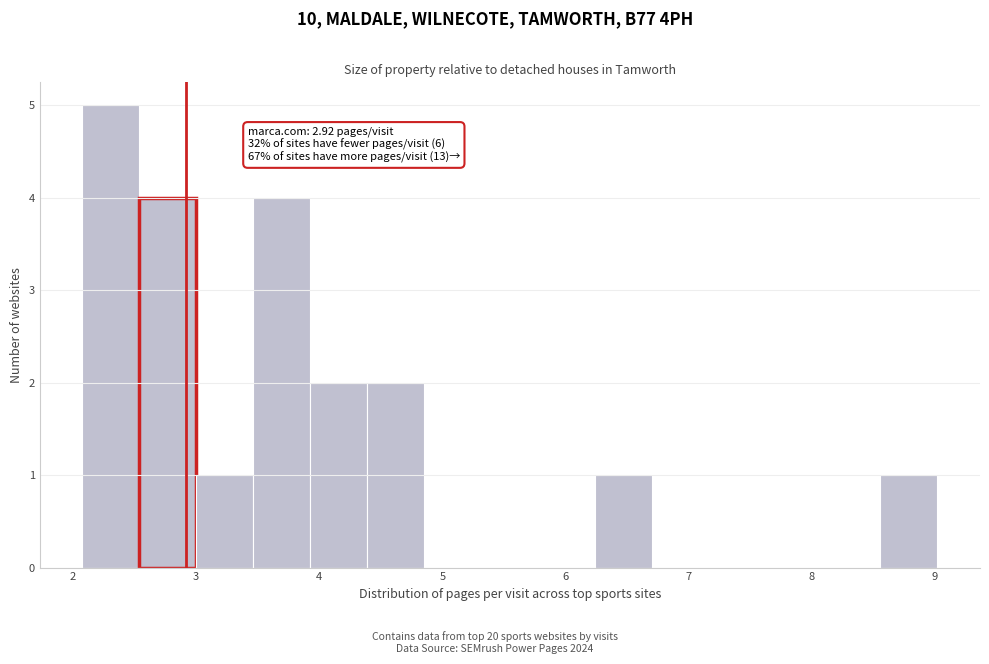

Which range on the x-axis has the tallest bar?

2.1 to 2.5